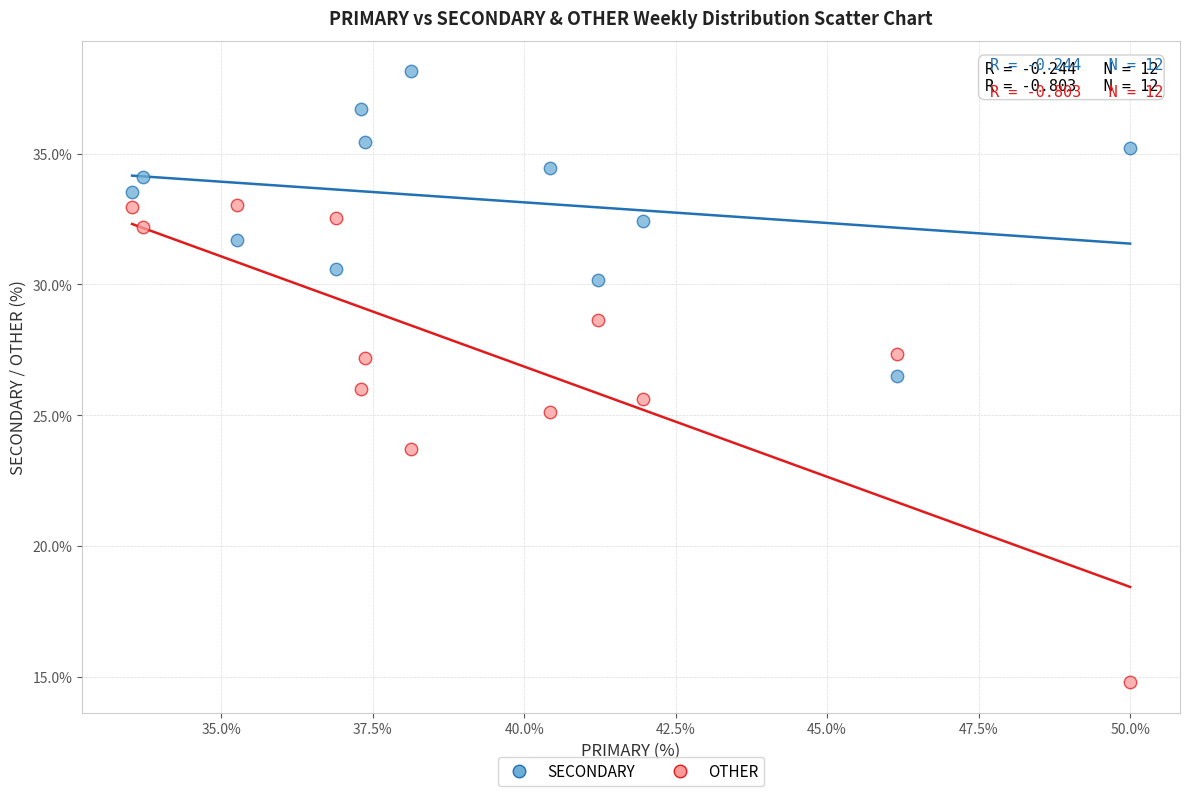

What are all the series names shown in the legend?

SECONDARY, OTHER